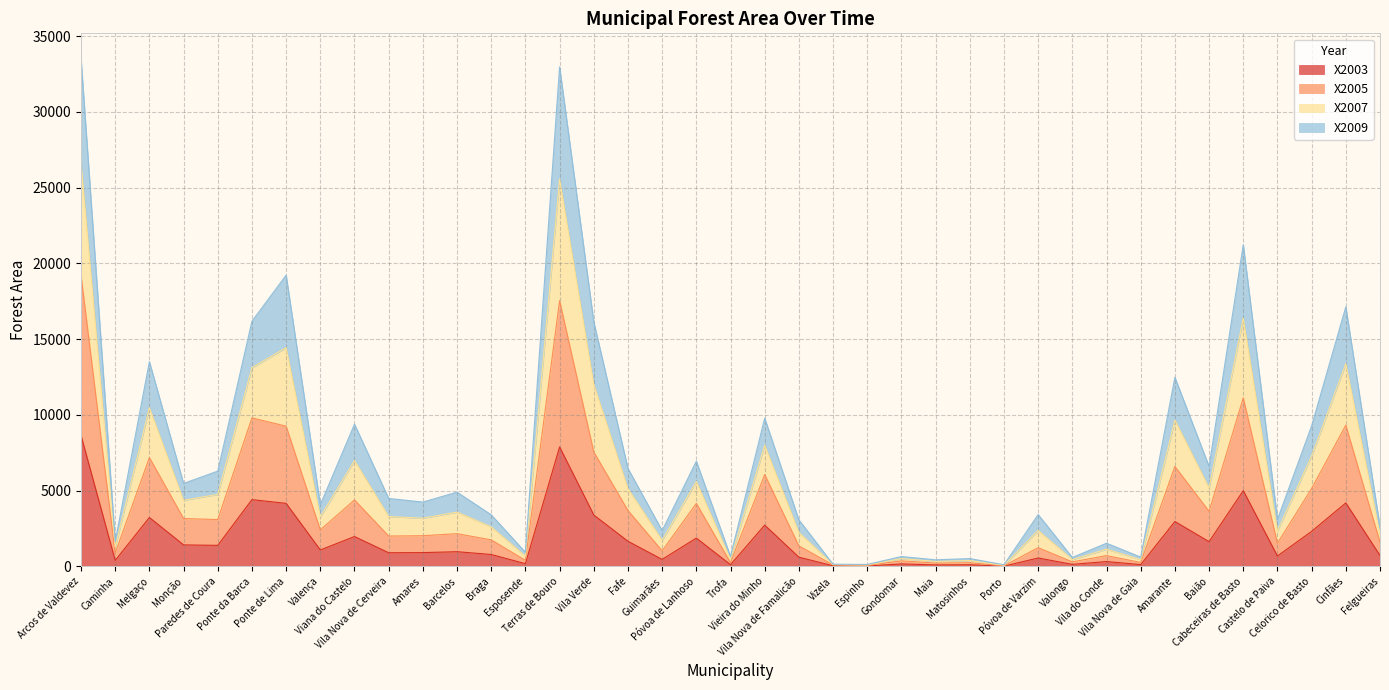

What are all the series names shown in the legend?

X2003, X2005, X2007, X2009